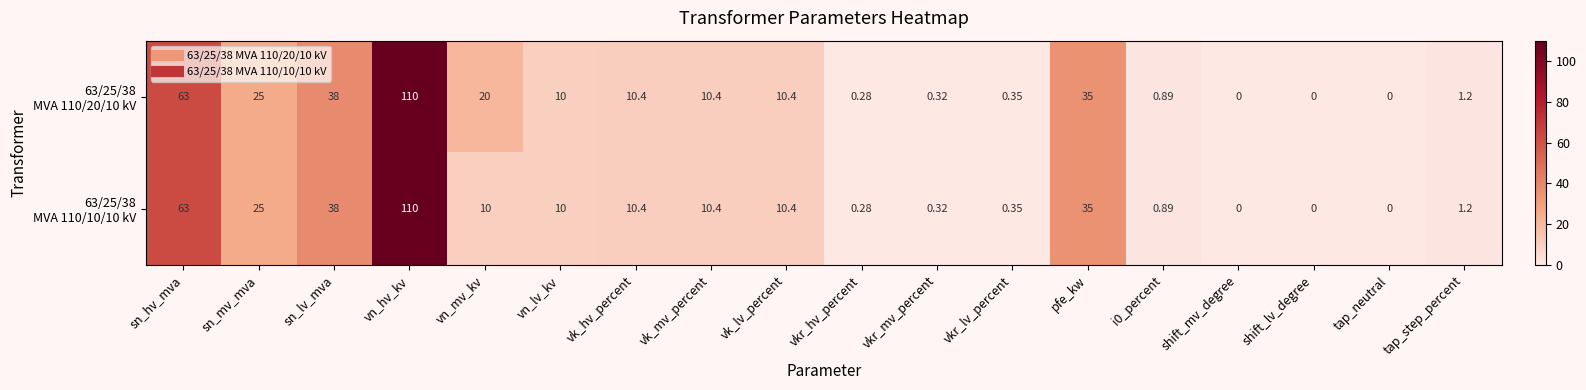

Which label corresponds to the largest value in the chart?

vn_hv_kv